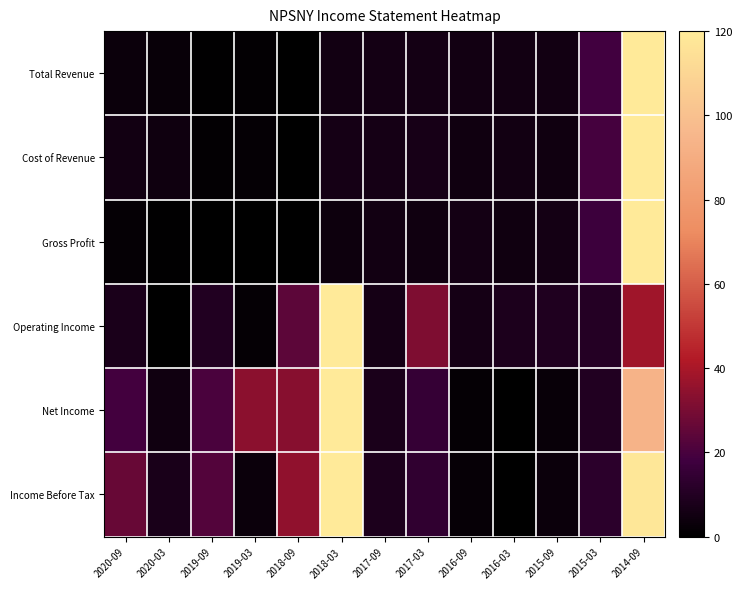

What is the spread (max minus min) of values at 2019-03?

33.8